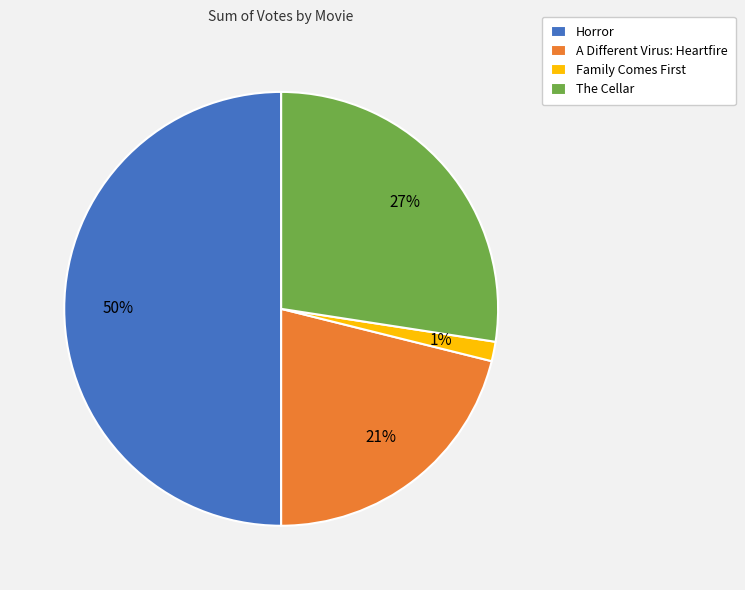

What is the largest slice in the pie chart?

Horror